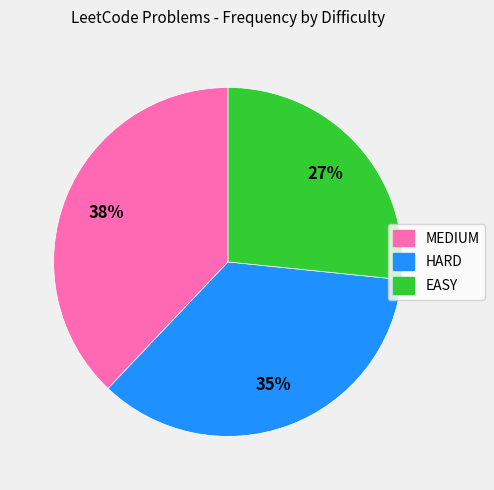

Does any single category account for the majority?

No